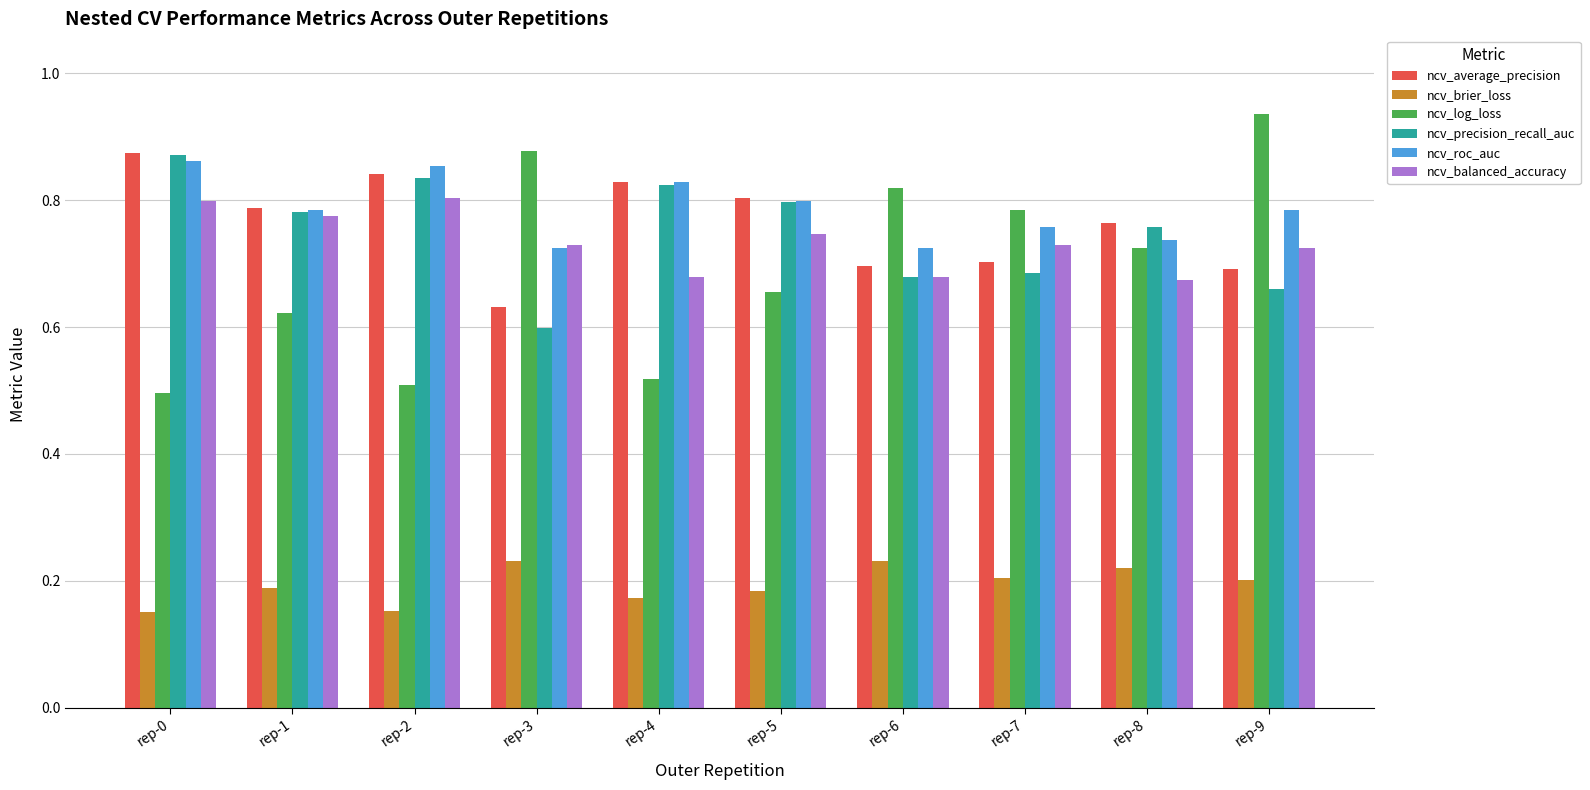

At how many categories does at least one series exceed 0?

10